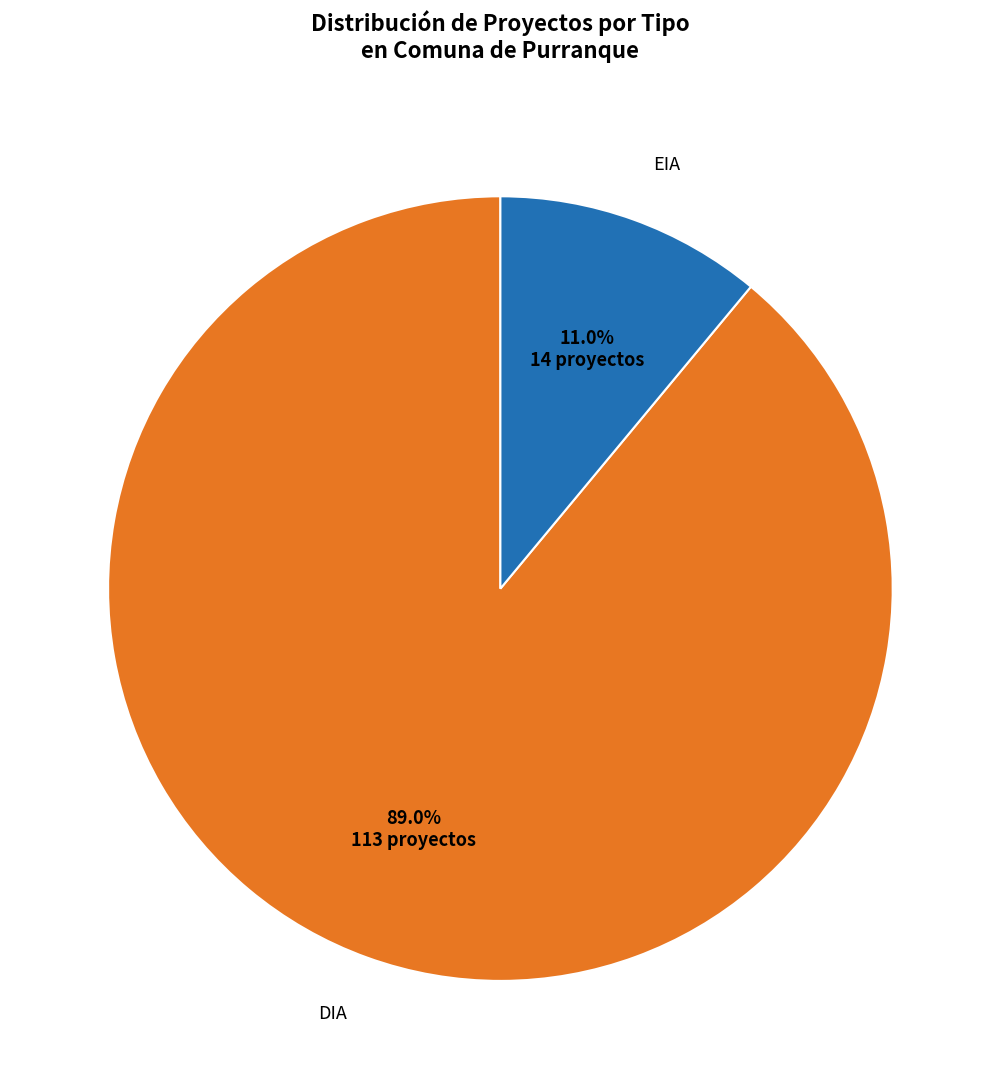

How many segments does this pie chart have?

2